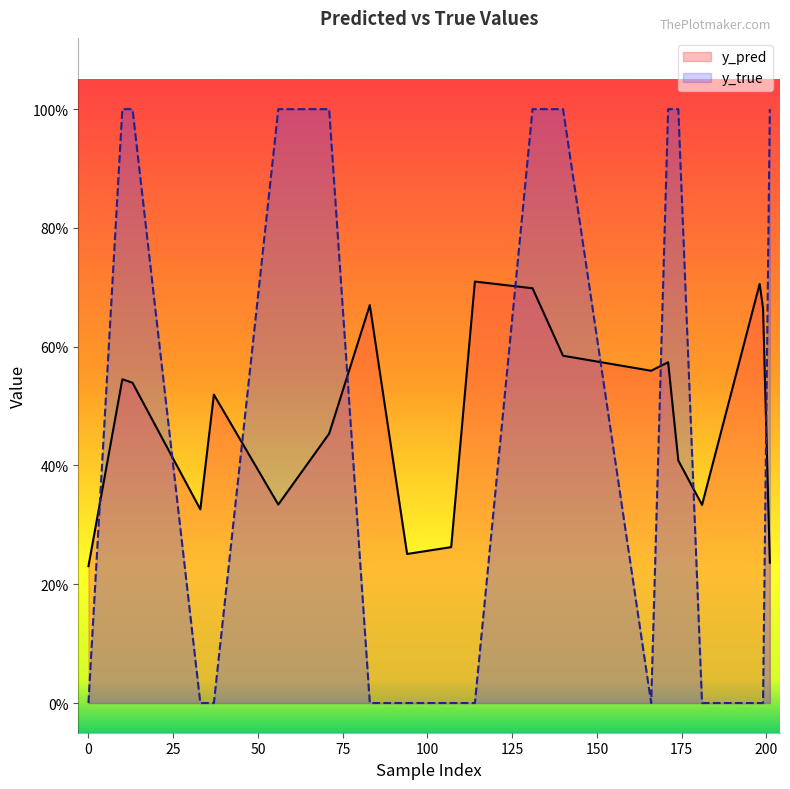

In y_pred, how many points are higher than both neighbors (excluding endpoints)?

6